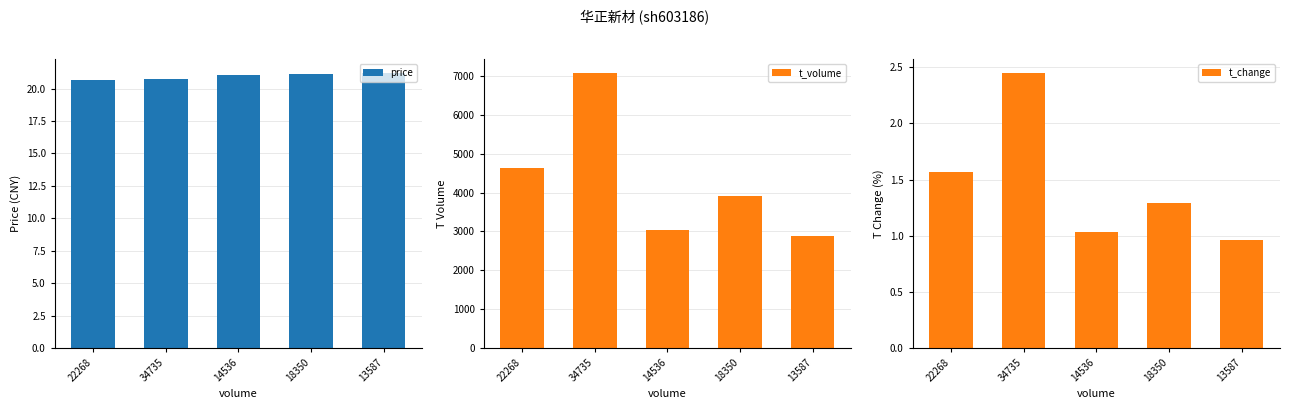

At 34735, list the series in order from smallest to largest.

t_change, price, t_volume